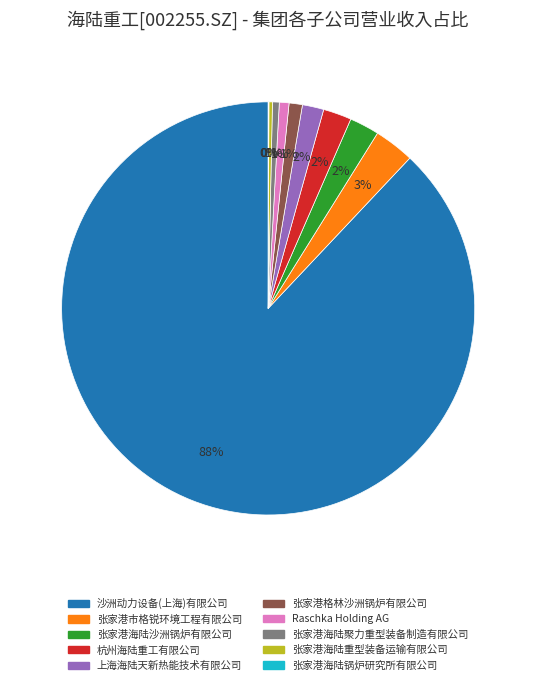

To the nearest percent, what percentage of the pie is 沙洲动力设备(上海)有限公司?

88%